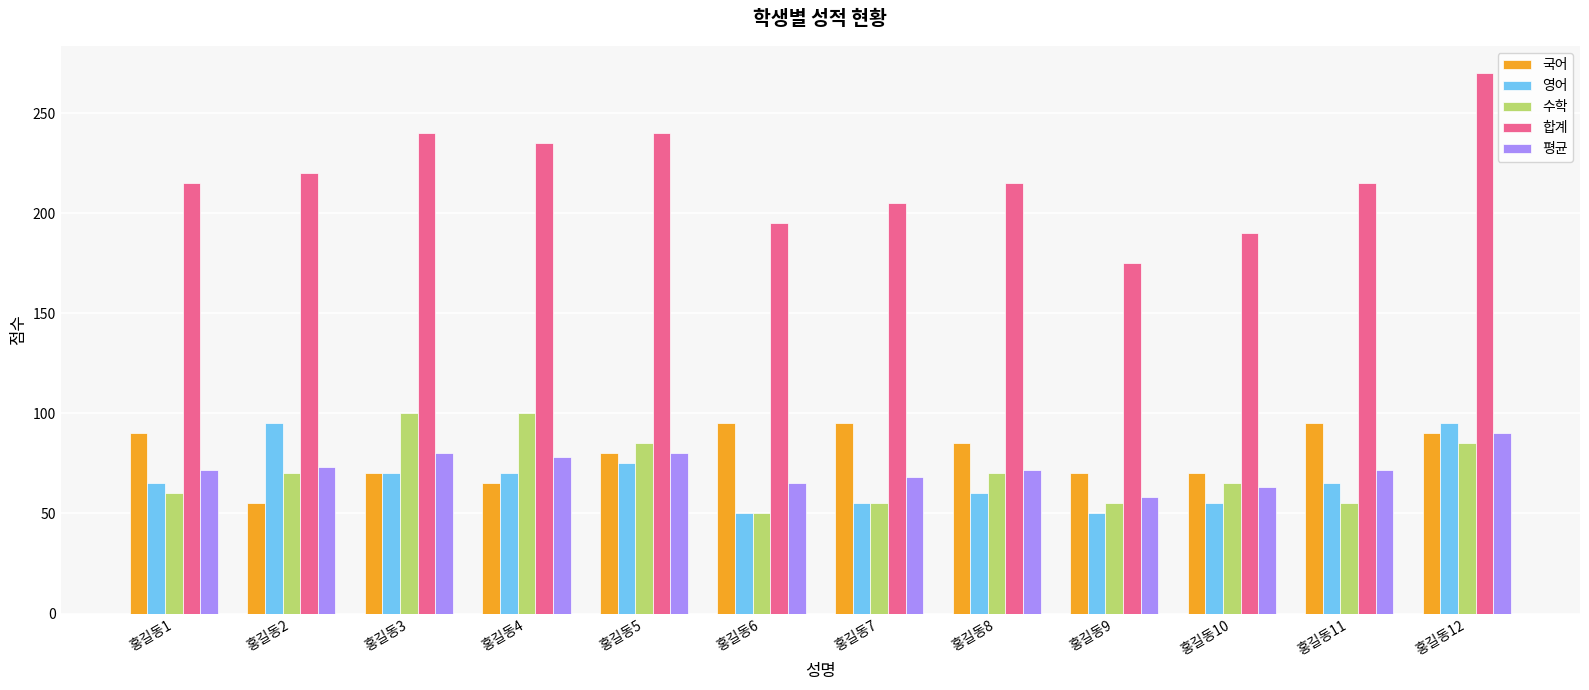

Which label corresponds to the largest value in the chart?

홍길동12